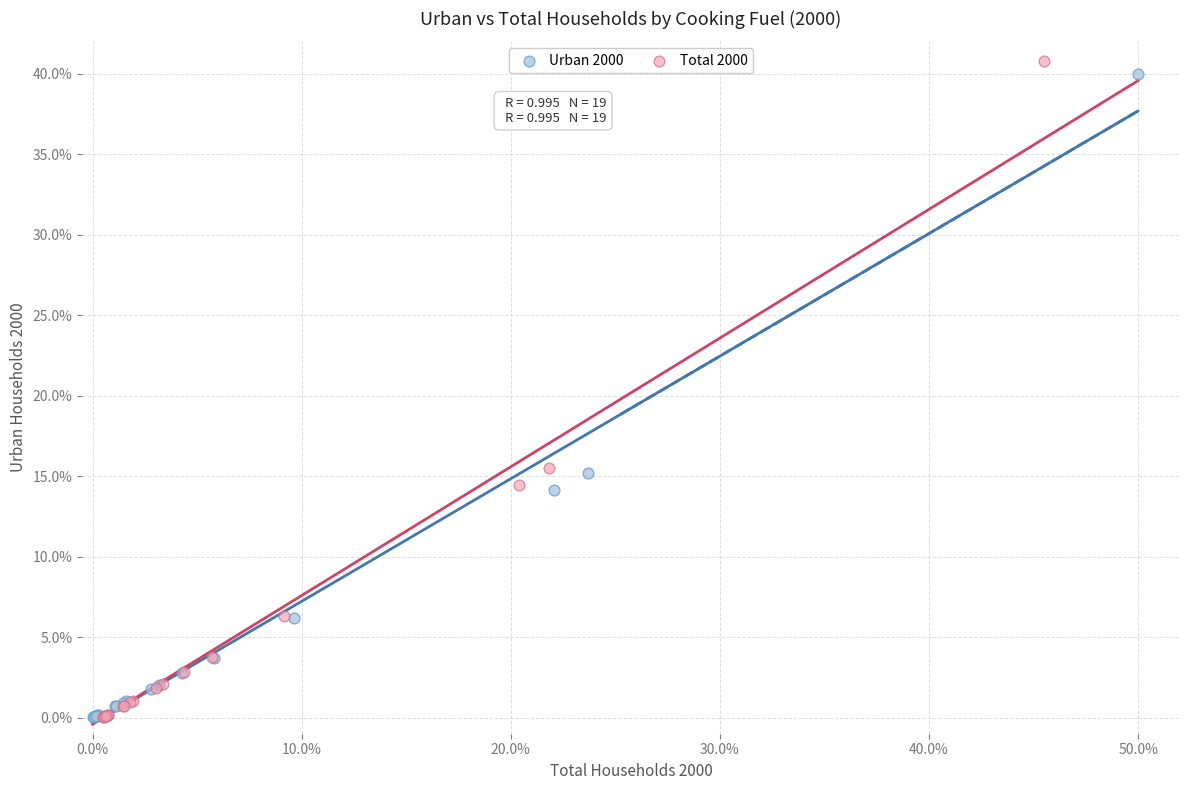

Which series reaches the maximum Y coordinate?

Total 2000